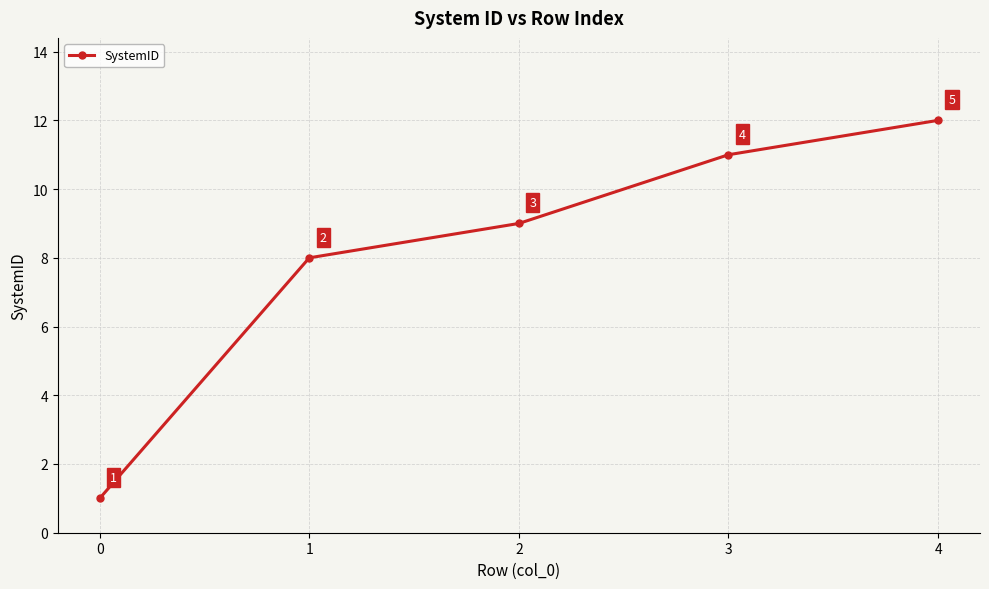

True or false: the data shows 12 at 4.

True